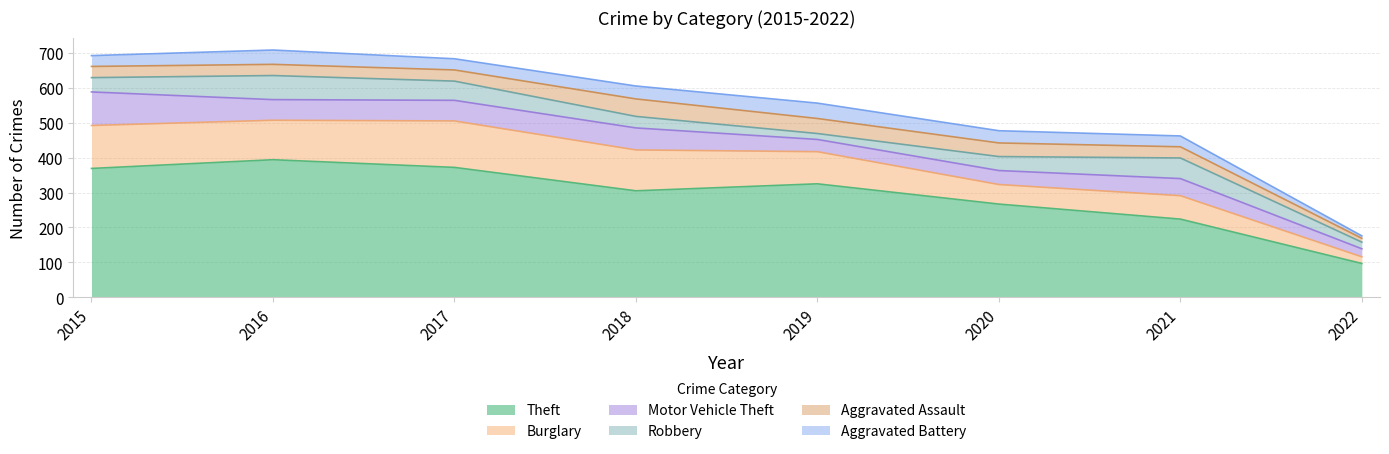

What is the difference between the highest and lowest values at 2022?

90